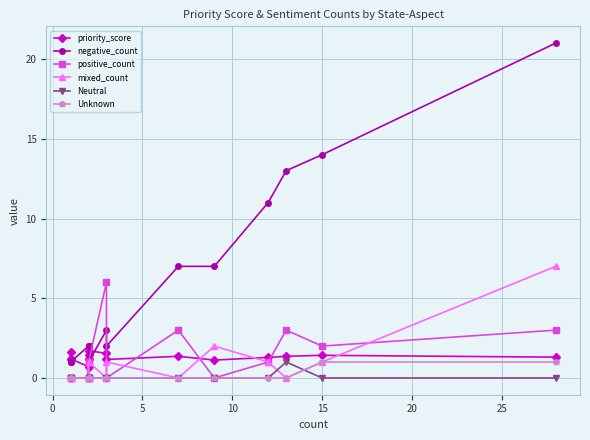

Which series has the widest spread of values?

negative_count